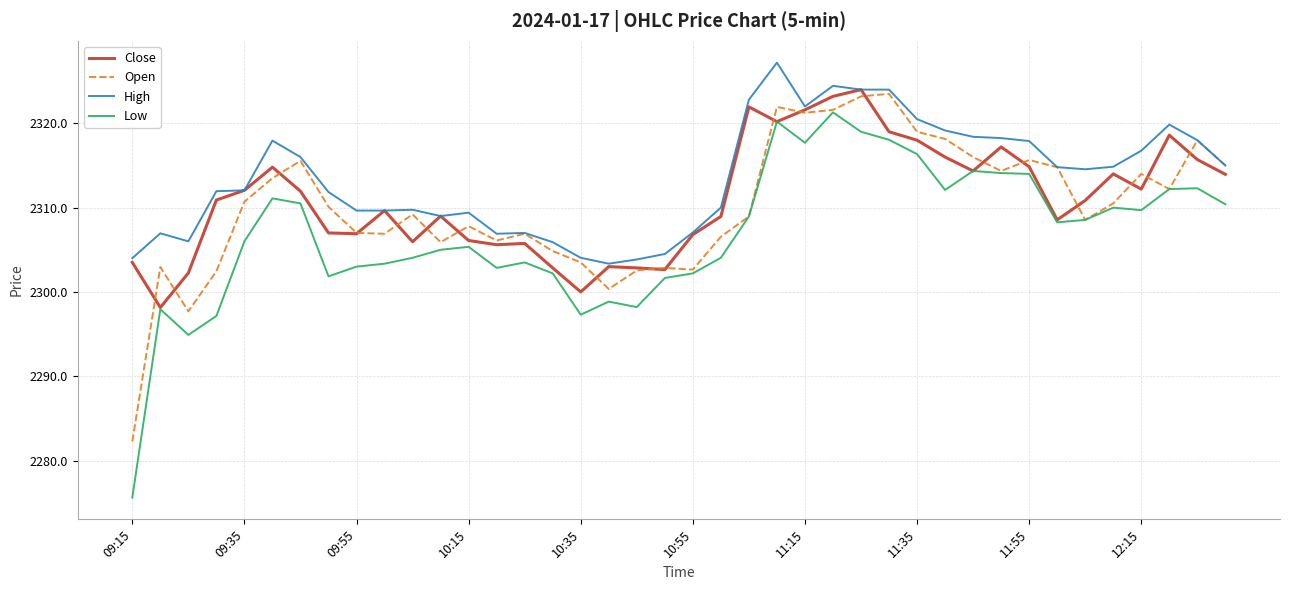

Which series has the widest spread of values?

Low